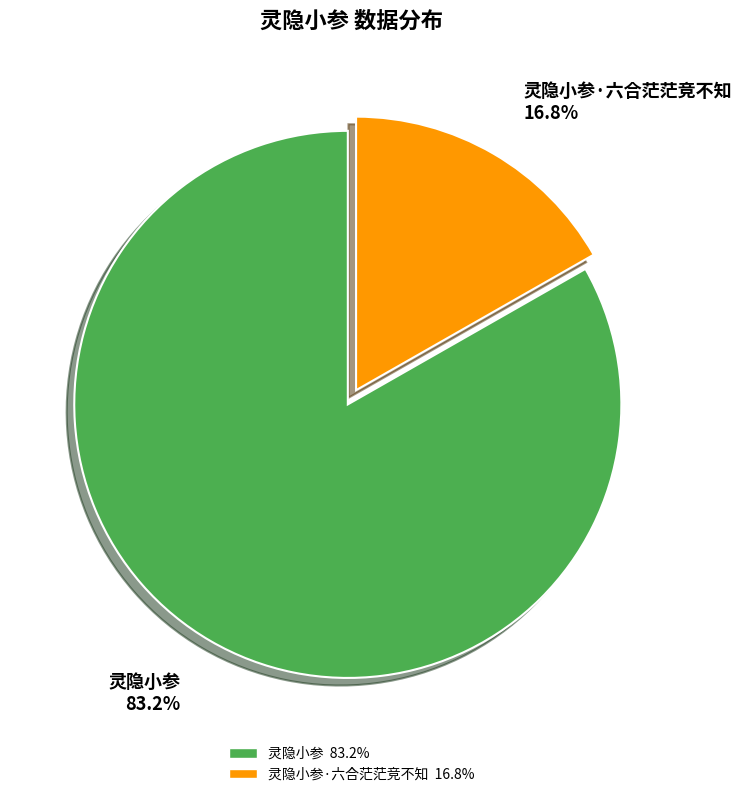

To the nearest percent, what is the average slice percentage?

50%